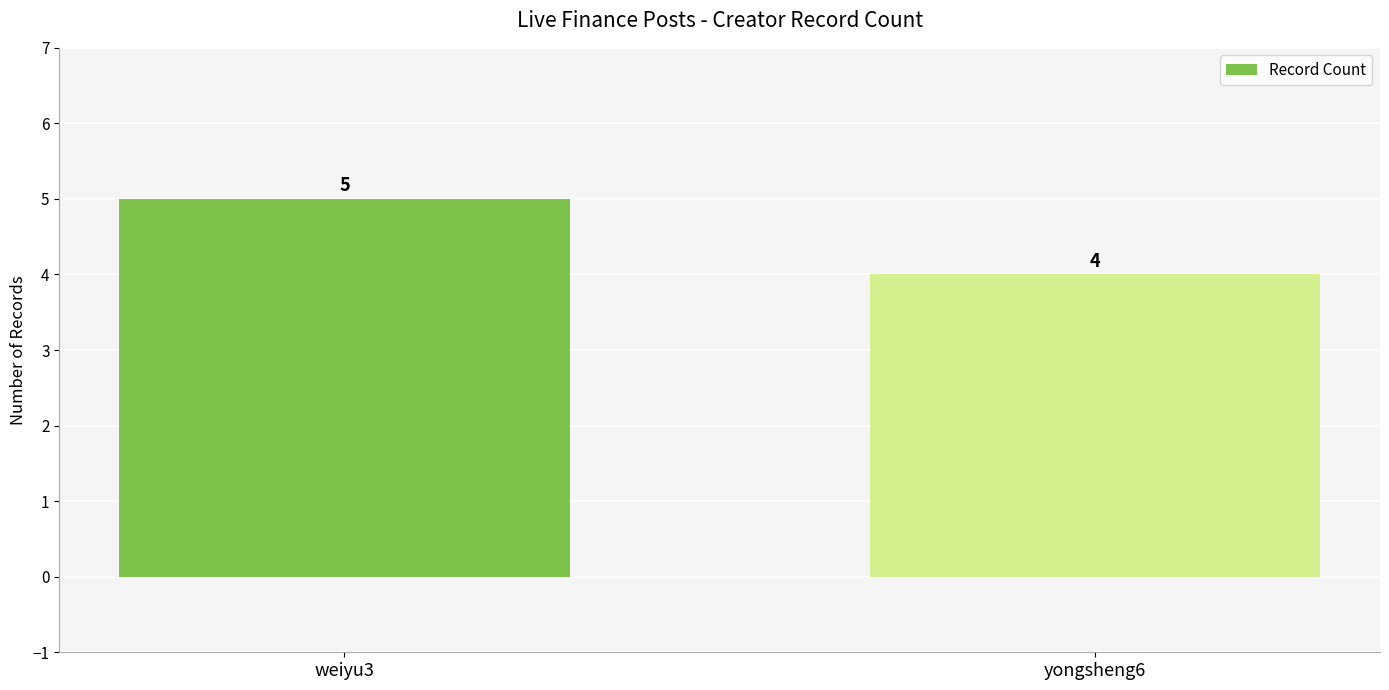

What is the difference between the maximum and minimum values?

1